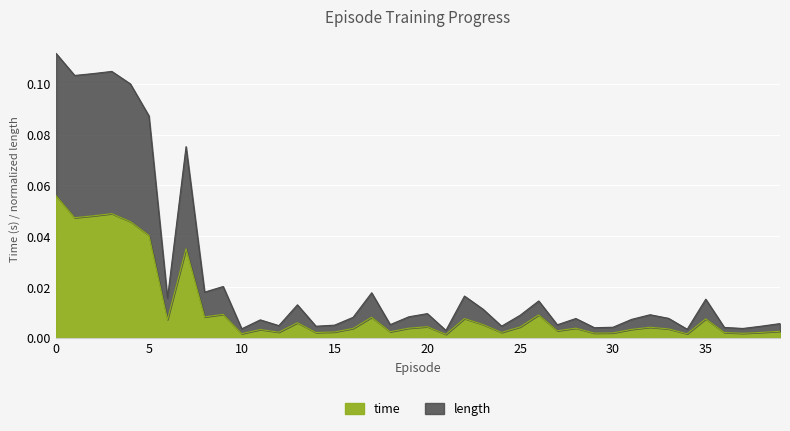

The value of length at 31 is 0.0. True or false?

False